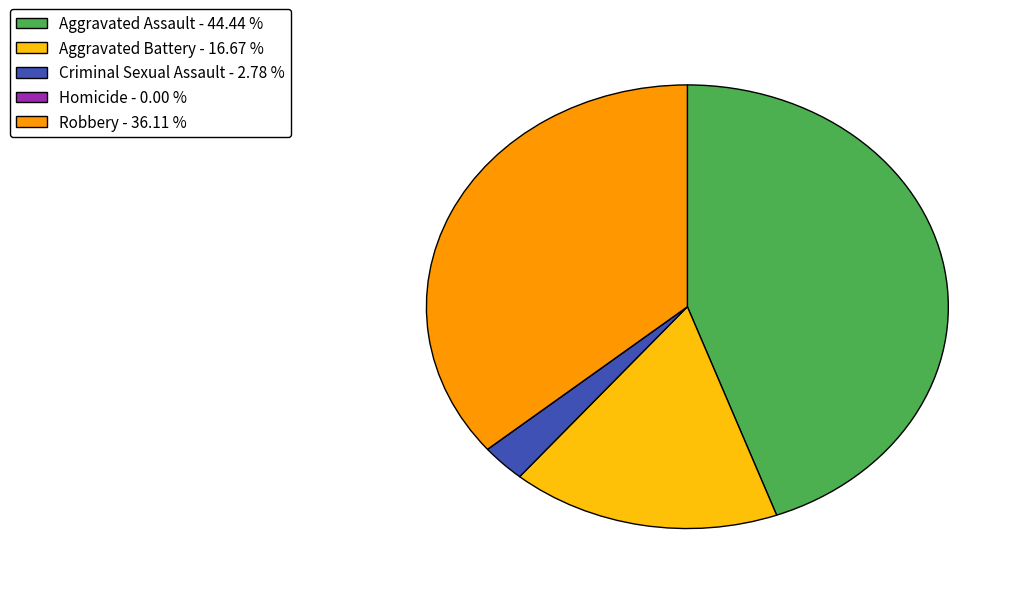

Do Criminal Sexual Assault - 2.78 % and Robbery - 36.11 % together represent more than half of the pie?

No